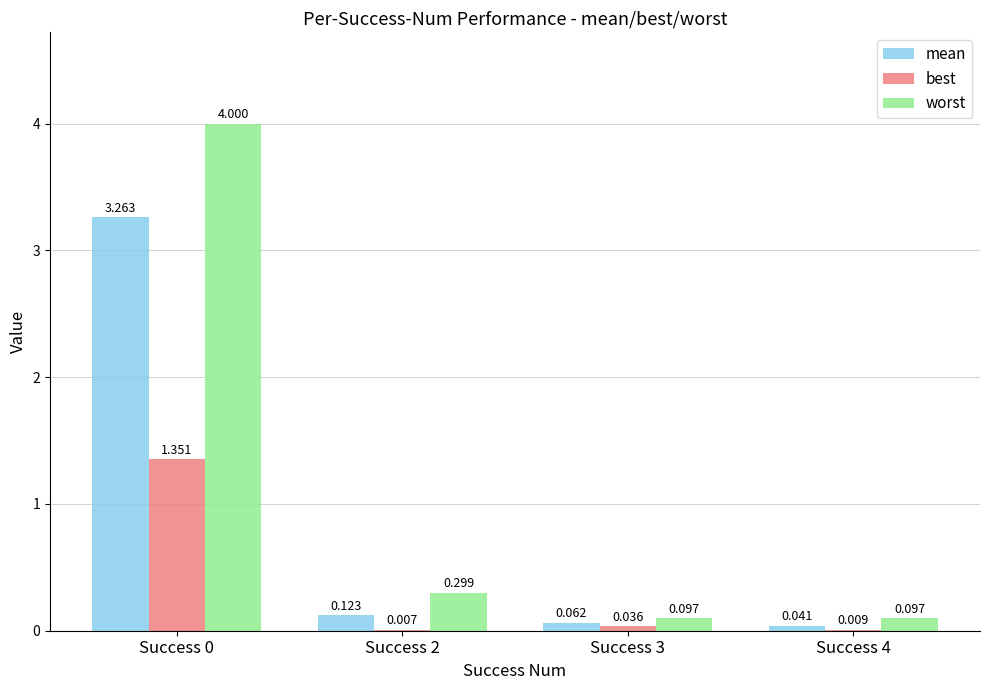

Which series has the largest total across all categories?

worst